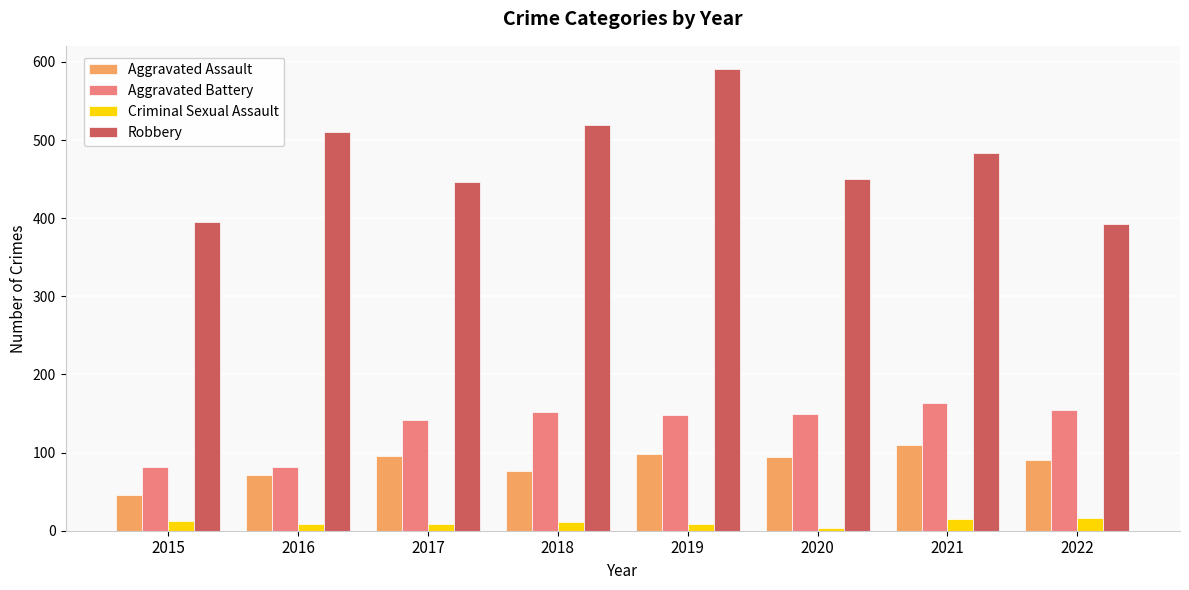

What is the difference between the Robbery values at 2015 and 2016?

115